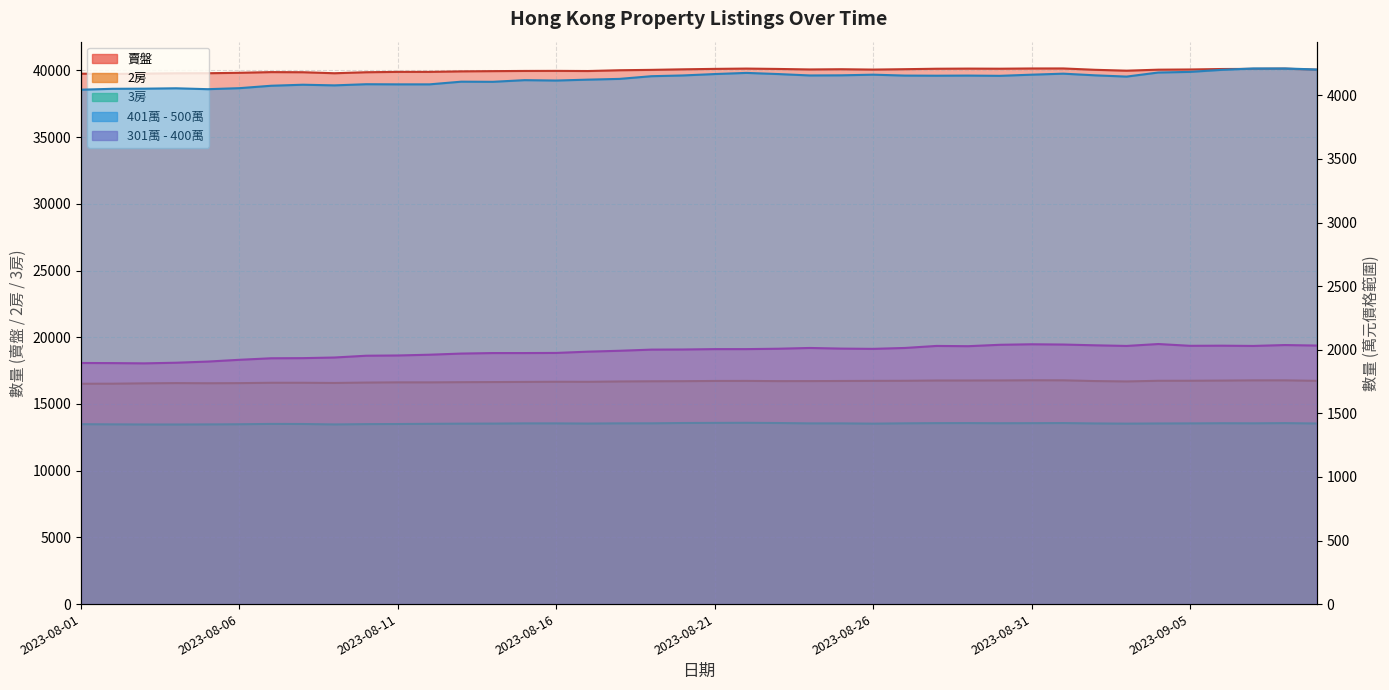

At which label does 賣盤 reach its minimum?

2023-08-02